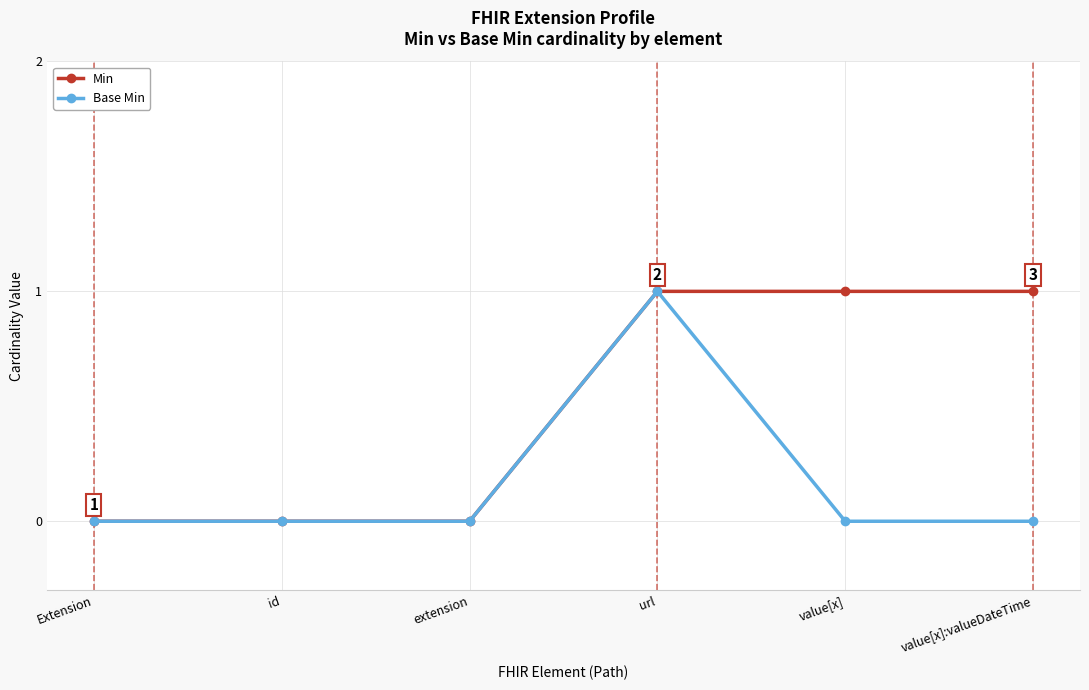

Which series has the largest total across all categories?

Min